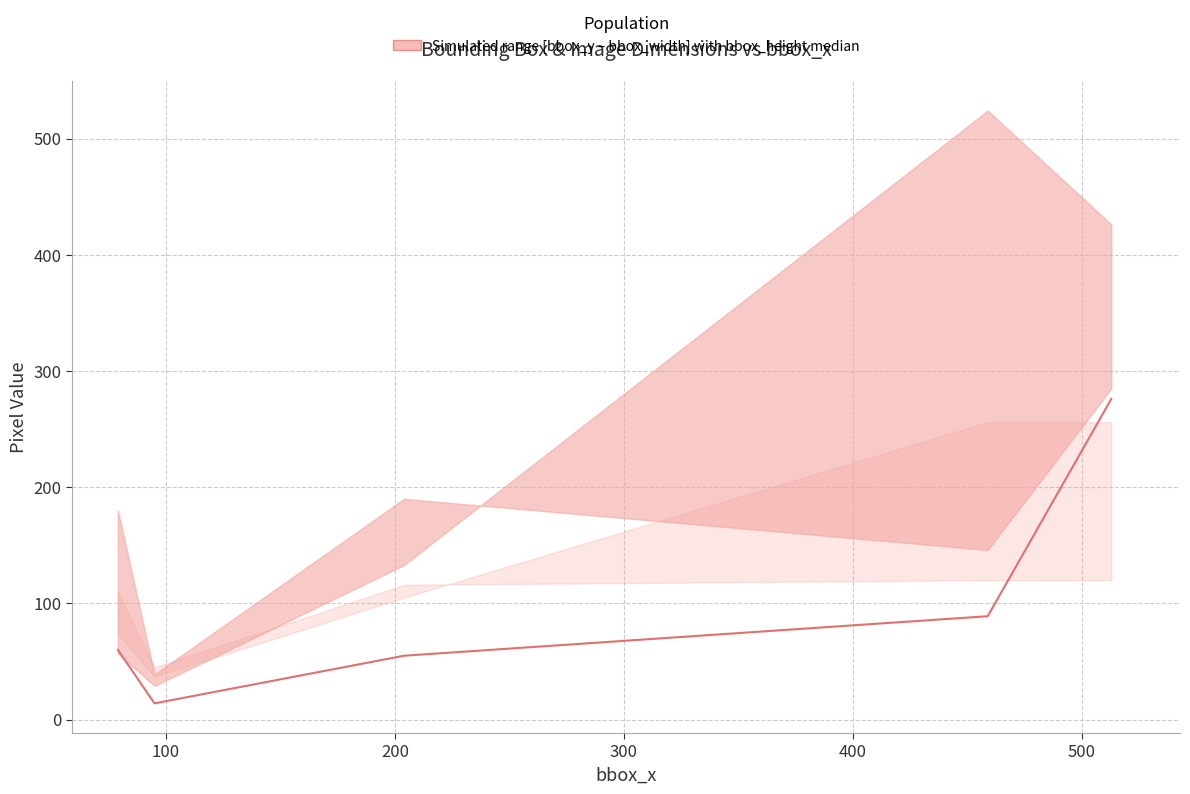

Where is the first local minimum?

100